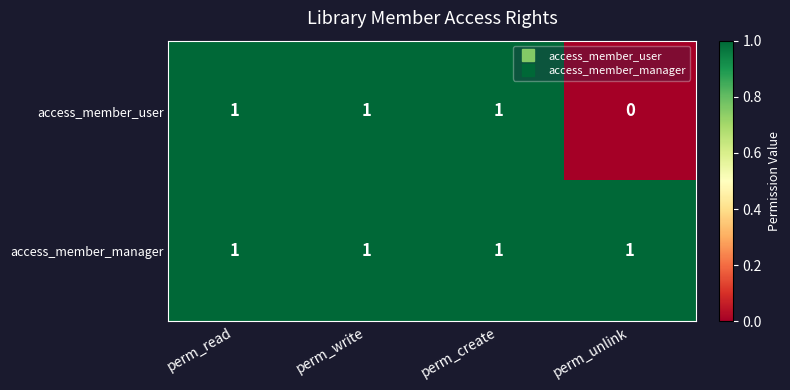

Reading left to right, list all the values displayed in this chart.

access_member_user: perm_read=1	perm_write=1	perm_create=1	perm_unlink=0
access_member_manager: perm_read=1	perm_write=1	perm_create=1	perm_unlink=1